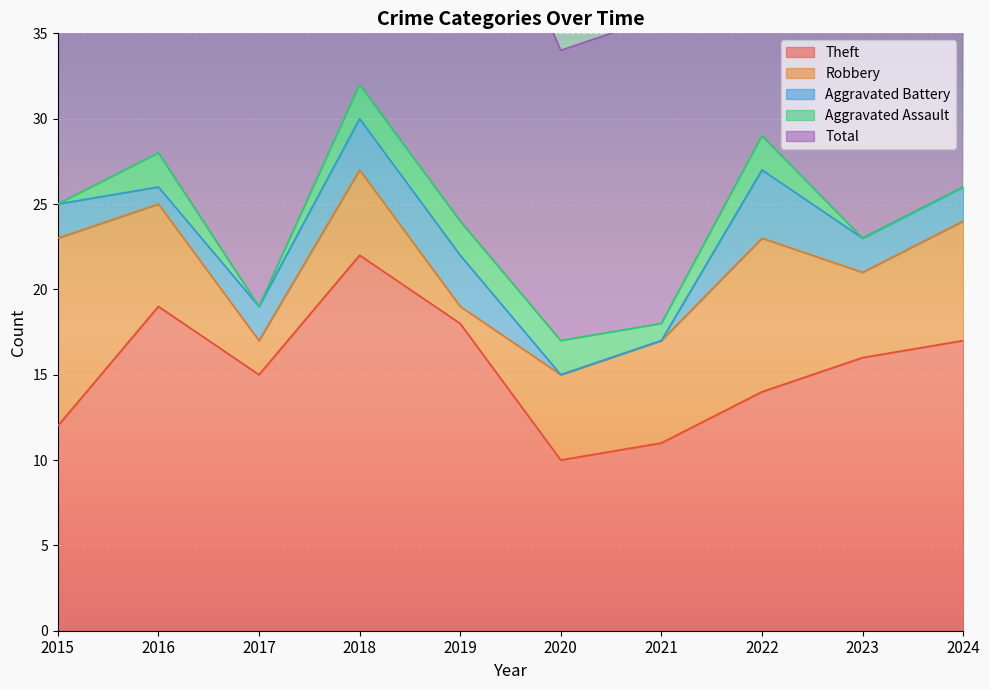

Is it true that Total equals 32 at 2018?

True